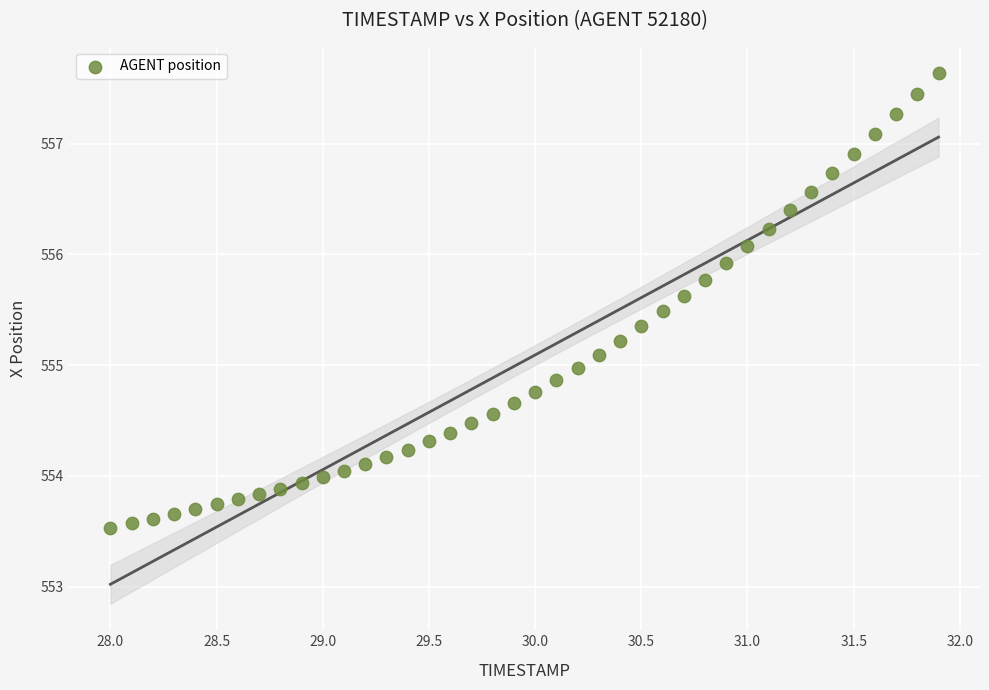

What is the range of Y values (max minus min)?

4.1